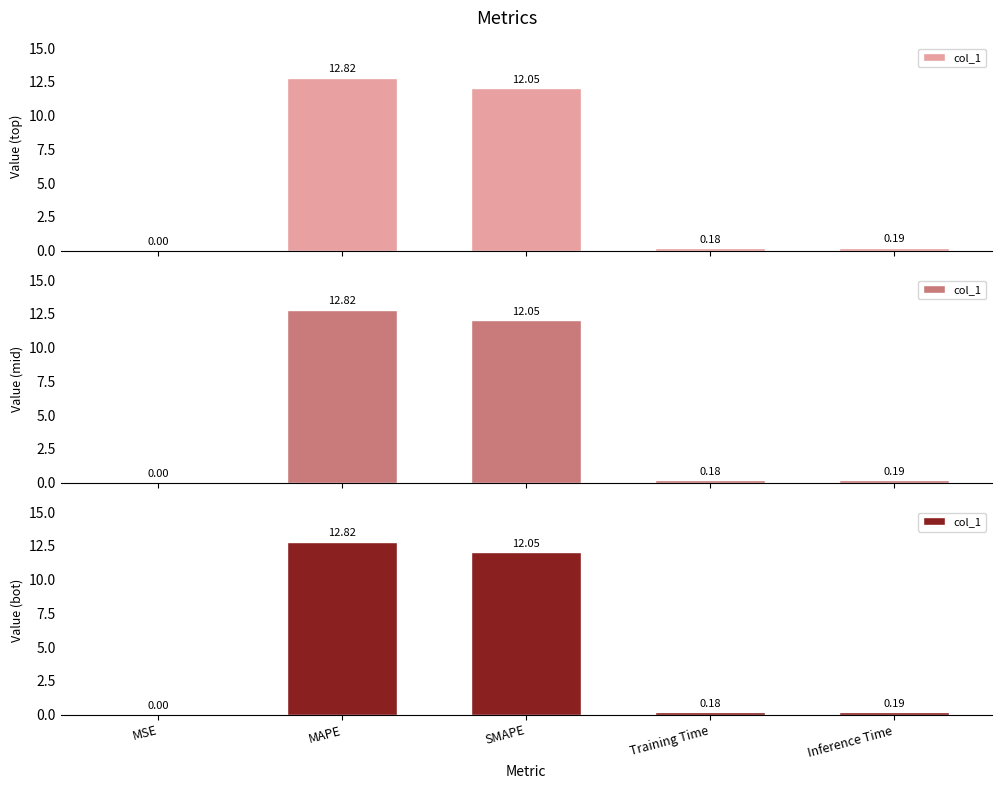

What is the sum of all values?

25.2